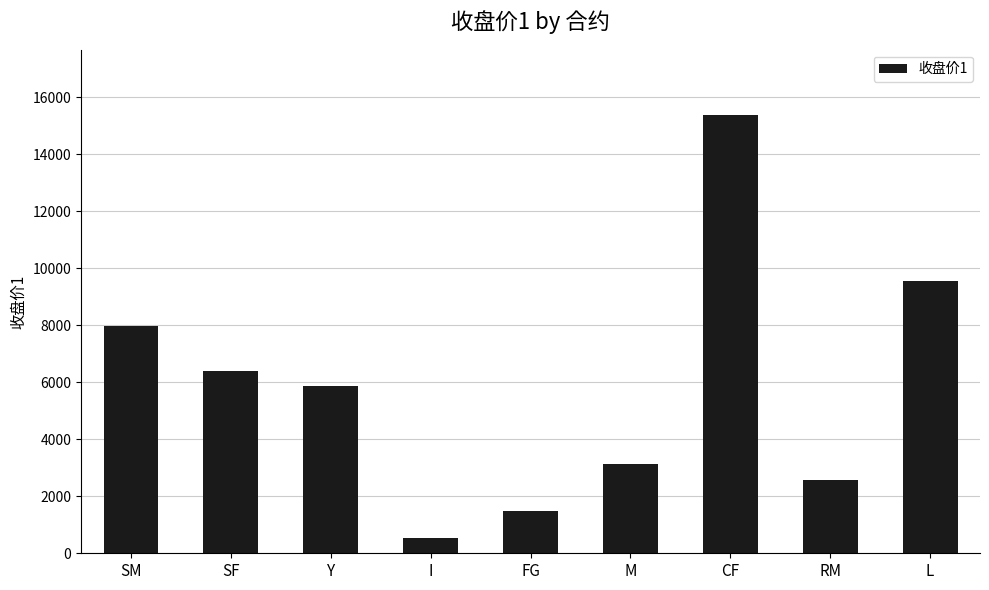

How many categories are shown in the chart?

9